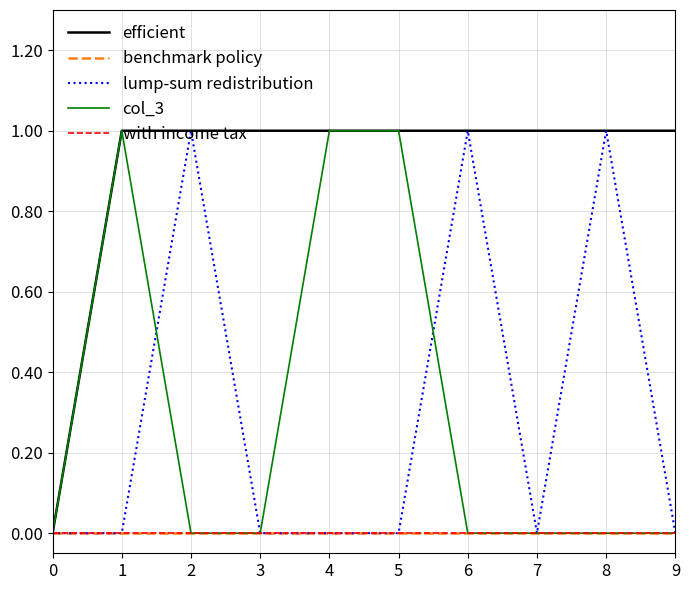

Does the chart display data point markers on the line(s)?

No